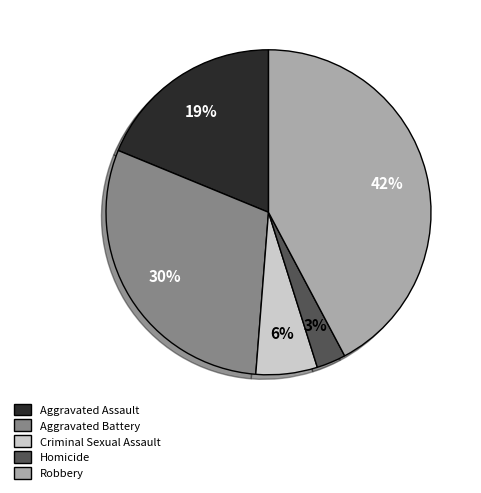

Is there any slice that represents more than half of the pie?

No